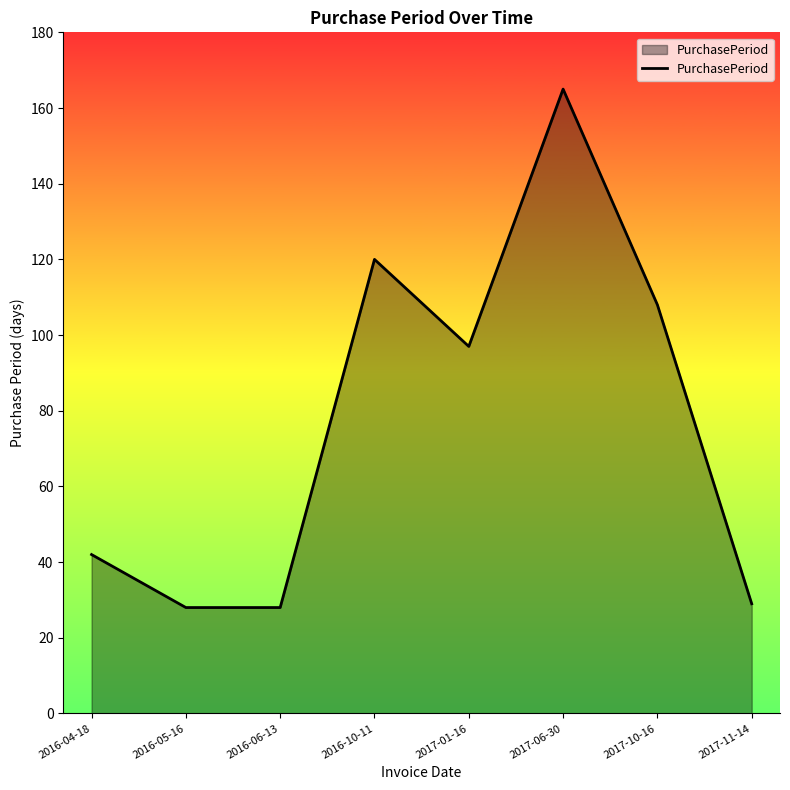

How many categories are shown in the chart?

8